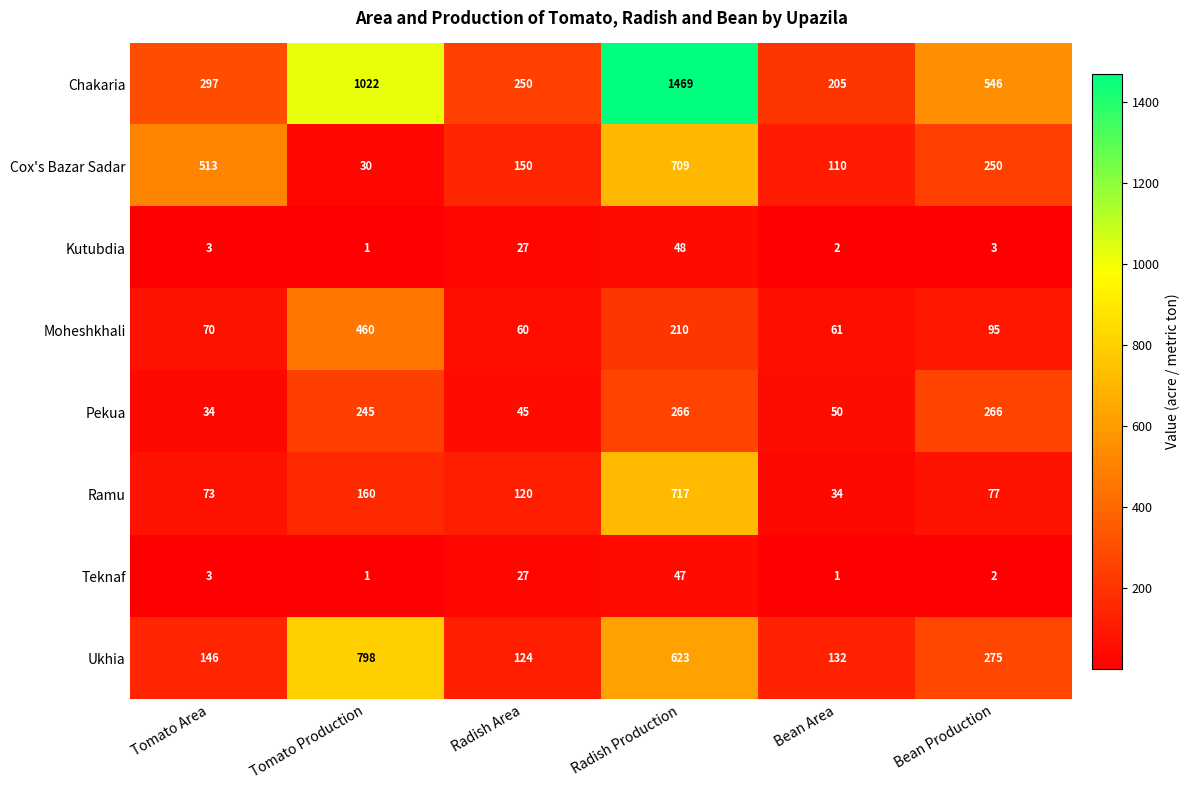

Which series has the widest spread of values?

Chakaria